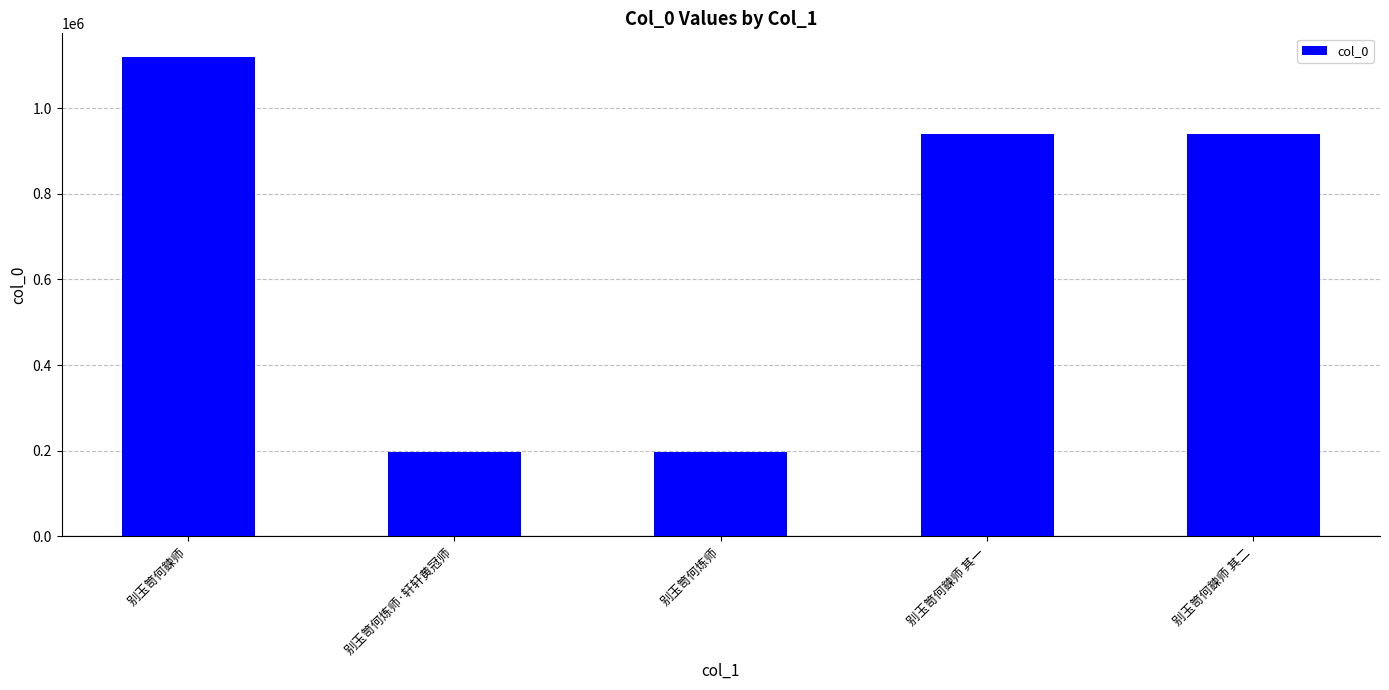

What is the value of the 1st bar from the left?

1118955